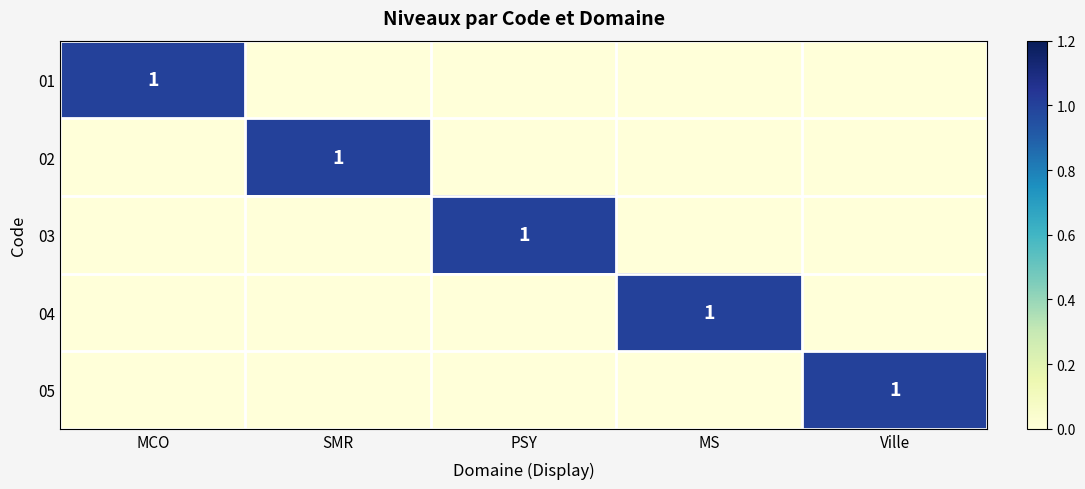

How many series are shown in this chart?

5